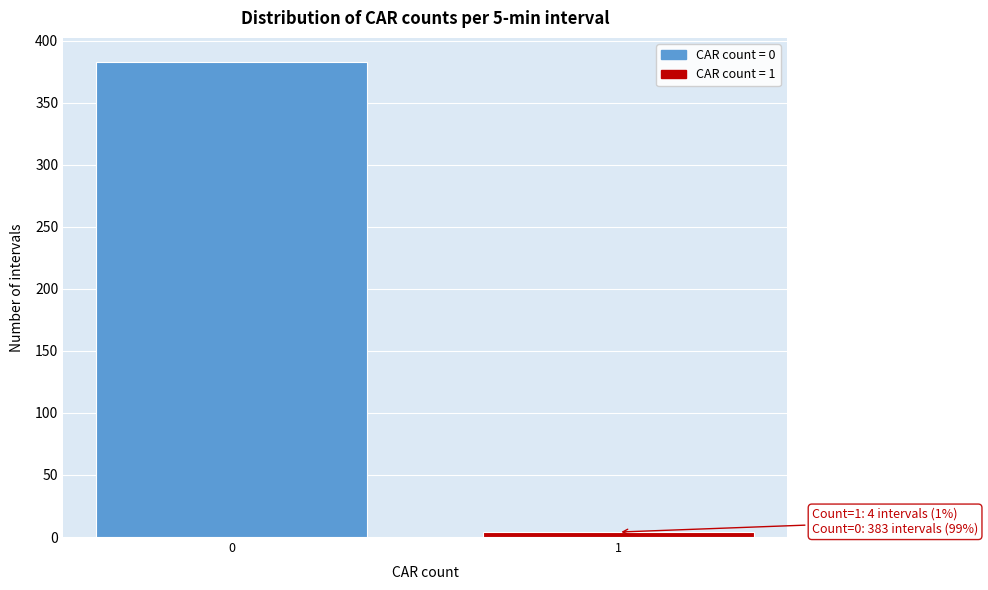

Reading right to left, transcribe all the data shown in this chart.

1=4	0=383